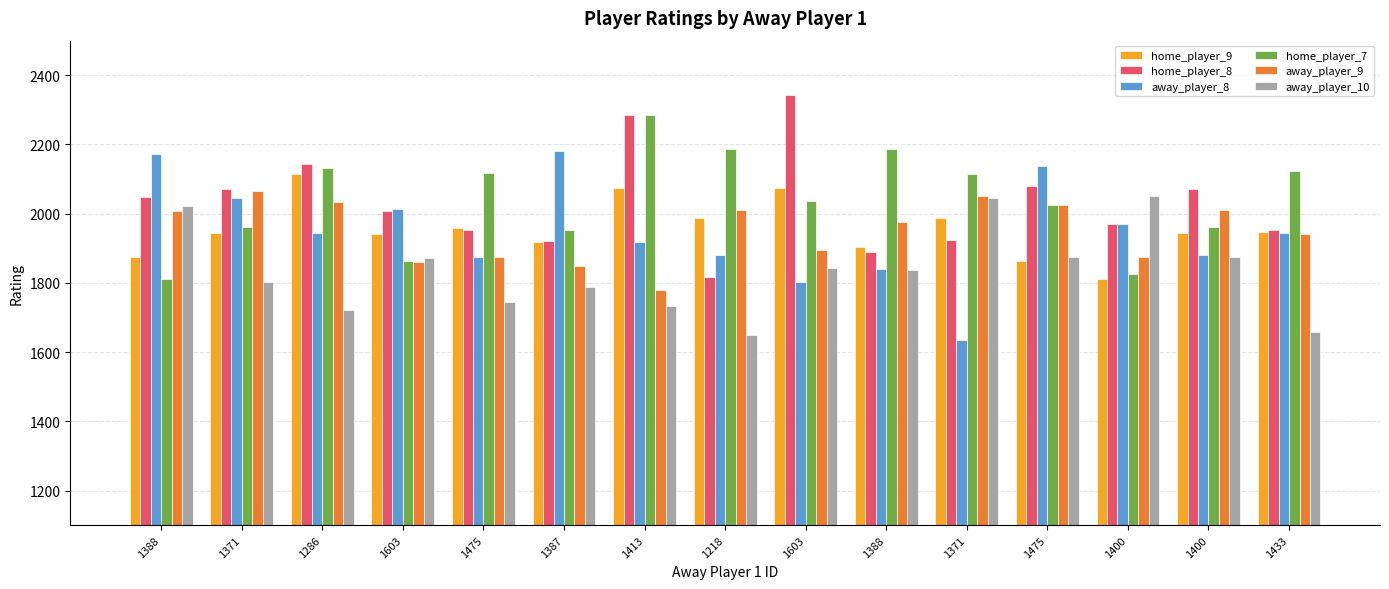

What is the average value of the home_player_7 series?

2039